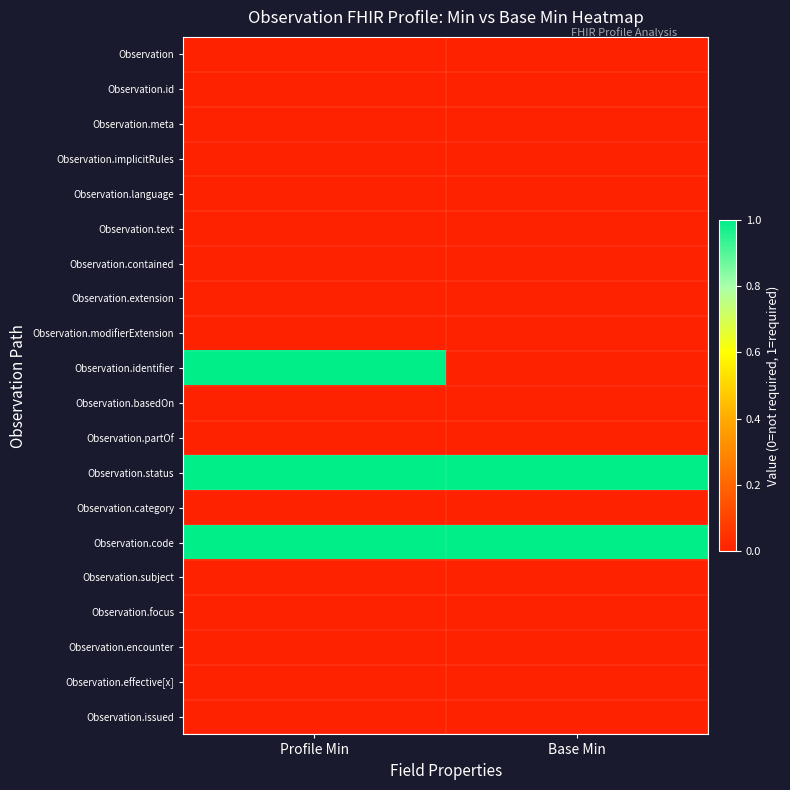

Which series has the largest range (max minus min)?

Observation.identifier